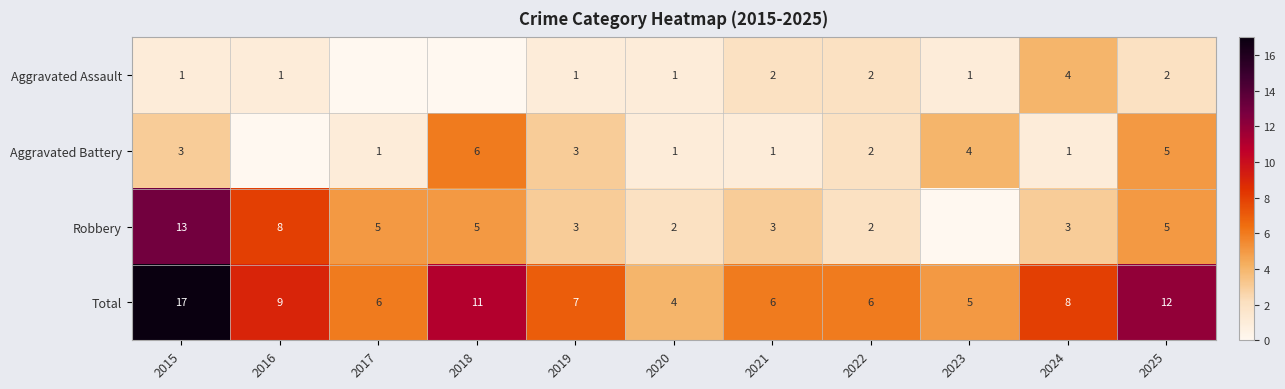

Rank the series at 2021 from highest to lowest value.

Total, Robbery, Aggravated Assault, Aggravated Battery